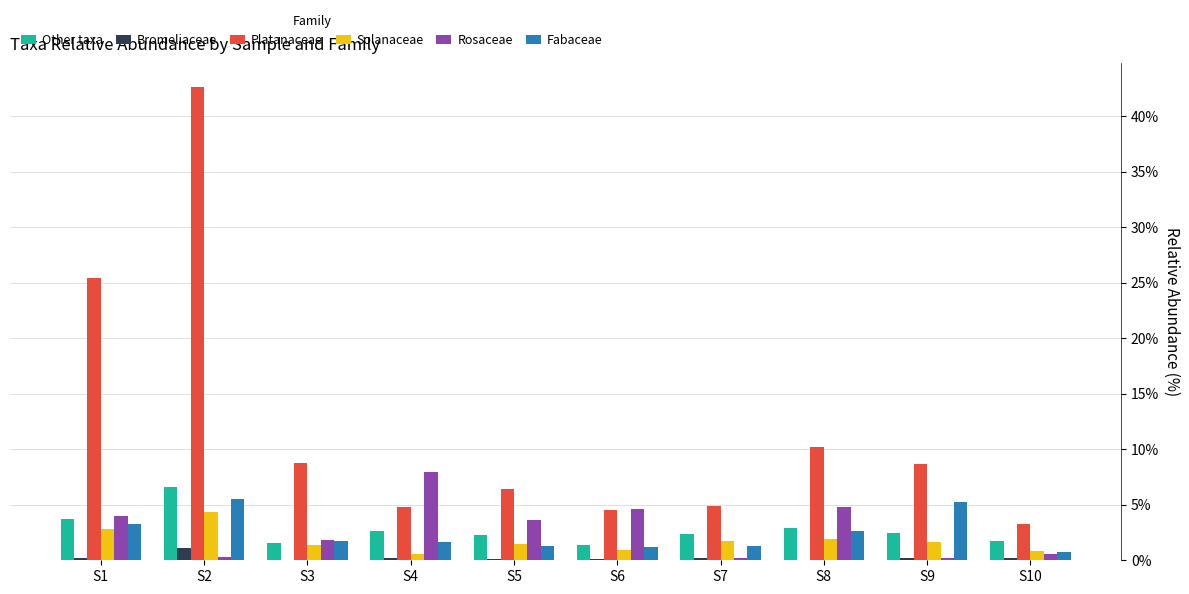

Are the bars grouped side by side (vs. stacked)?

Yes